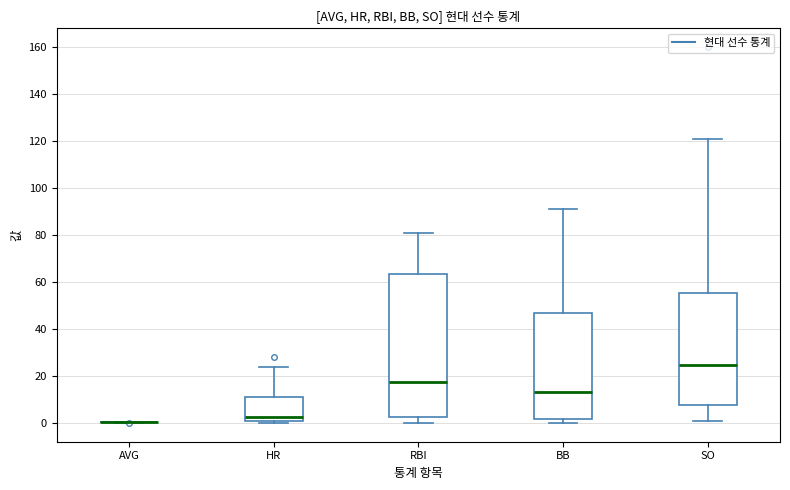

Which box is the tallest, from its lower edge to its upper edge?

RBI